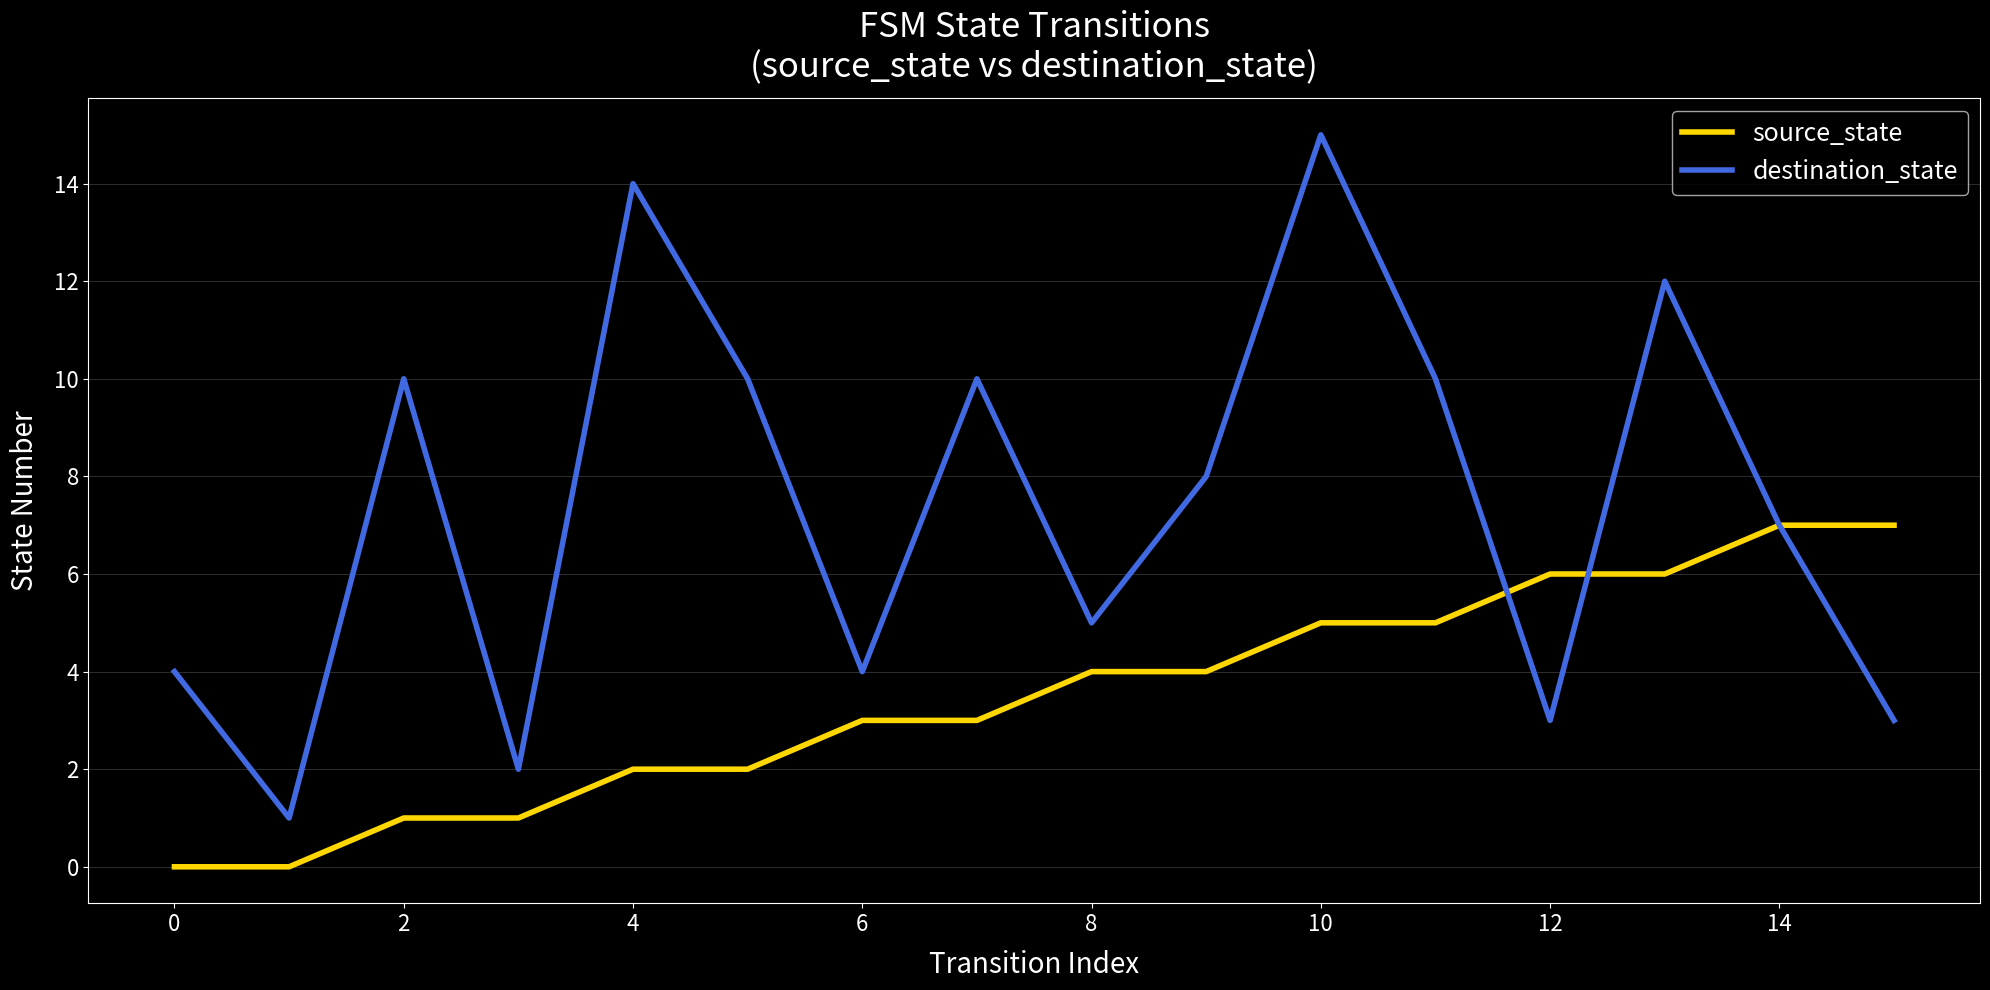

Which series has the largest total across all categories?

destination_state